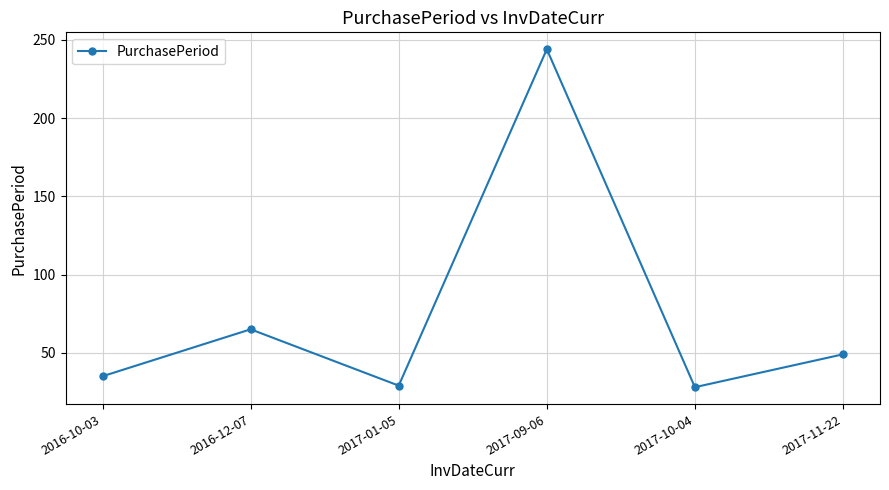

Reading left to right, list all the values displayed in this chart.

2016-10-03=35	2016-12-07=65	2017-01-05=29	2017-09-06=244	2017-10-04=28	2017-11-22=49